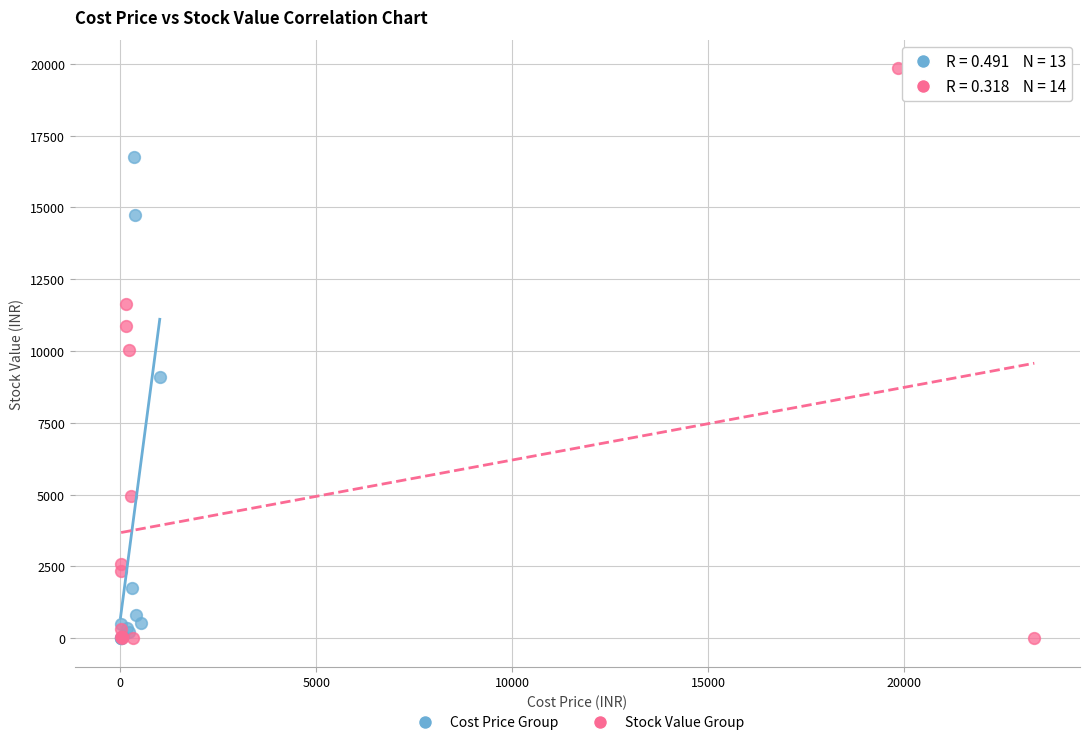

Which series reaches the maximum Y coordinate?

Stock Value Group